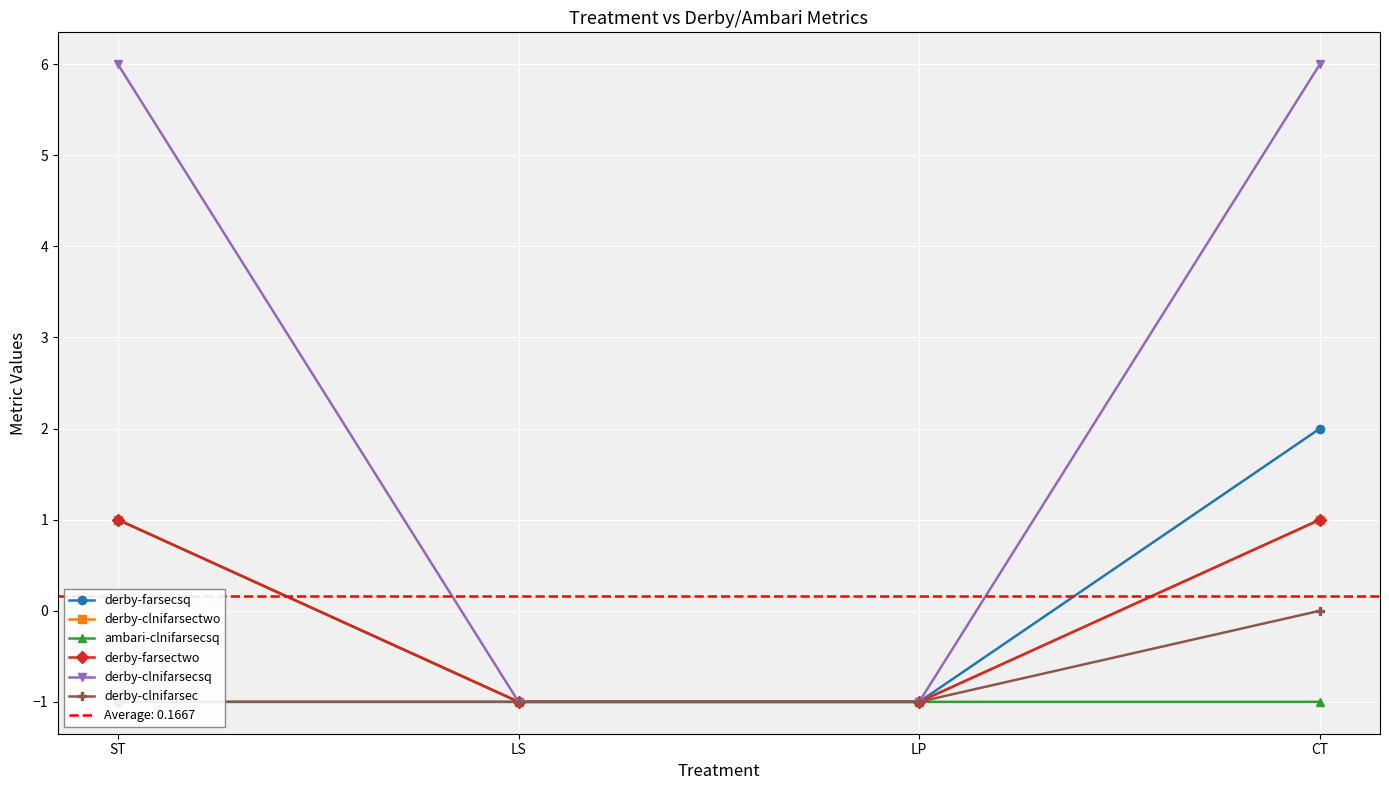

How many data points does each series have?

4